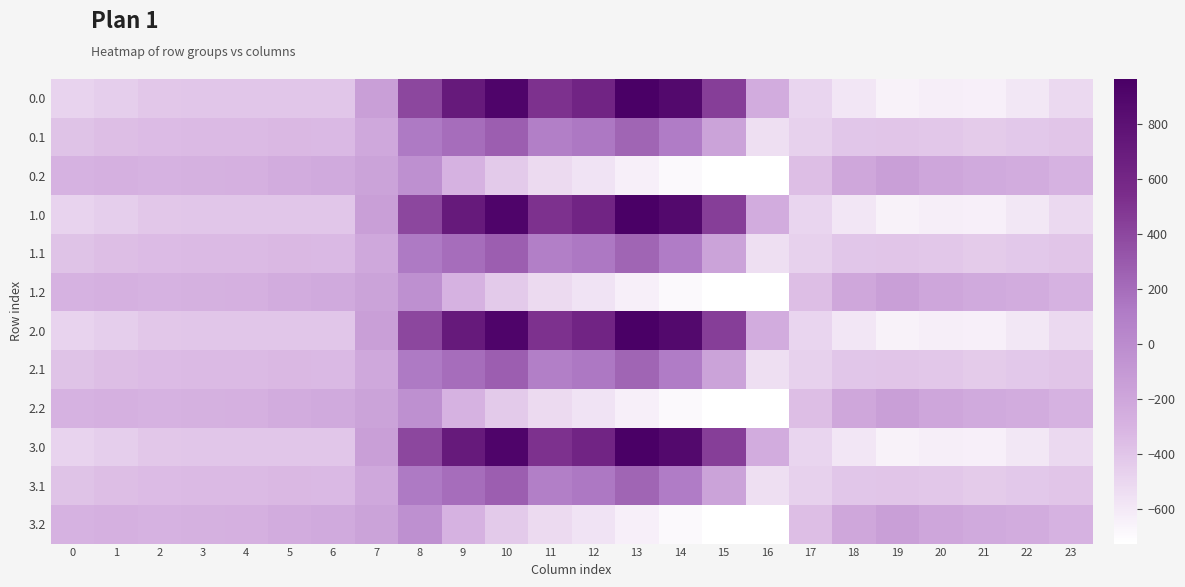

At which category does the chart reach its peak across all series?

13